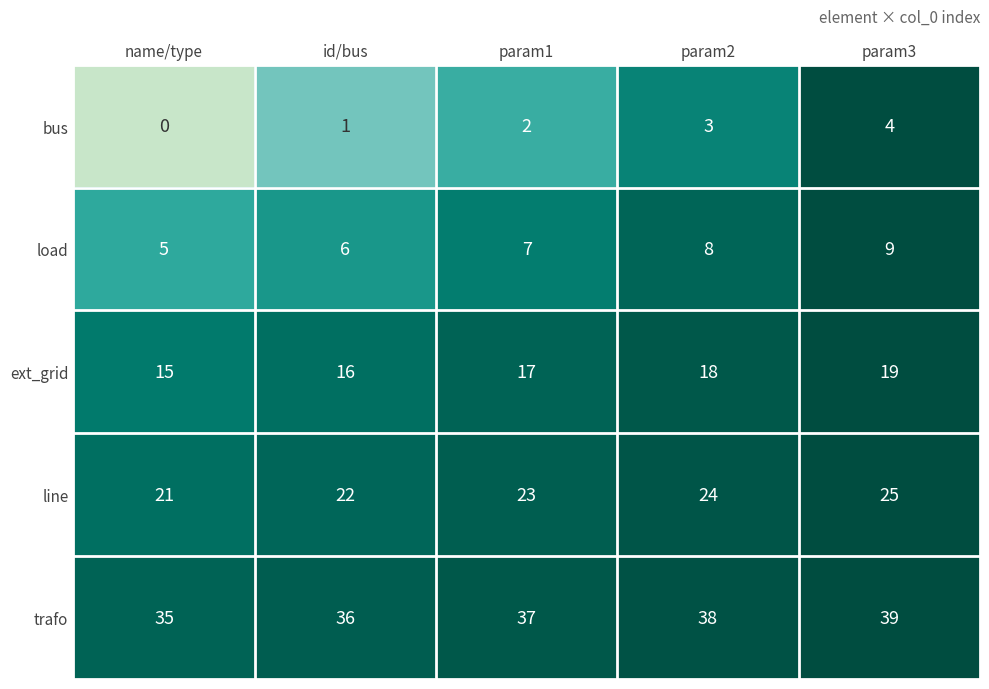

Which category has the lowest value in the load series?

name/type